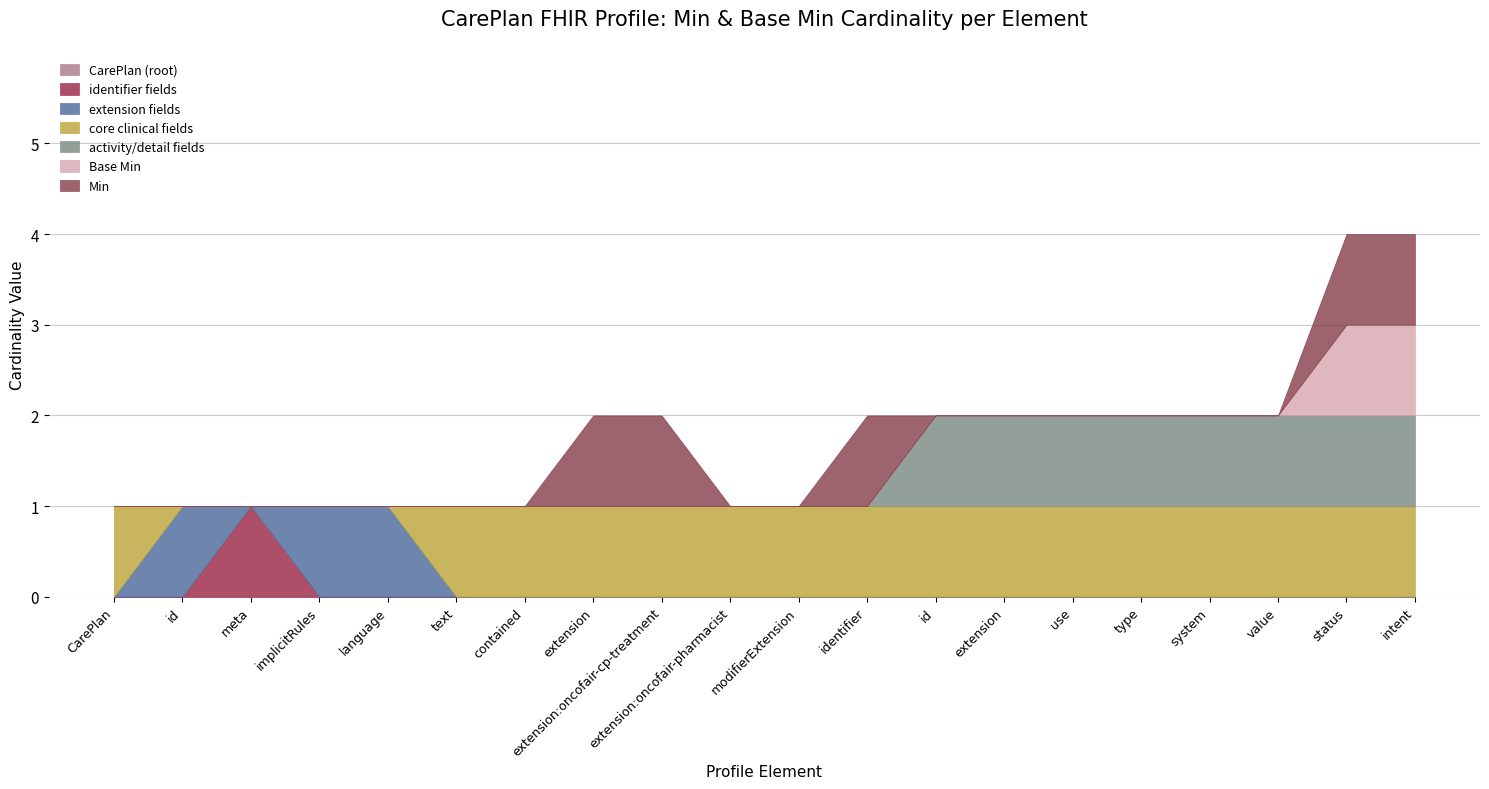

Which series changed the most between CarePlan.identifier.id and CarePlan.identifier.use?

CarePlan (root)